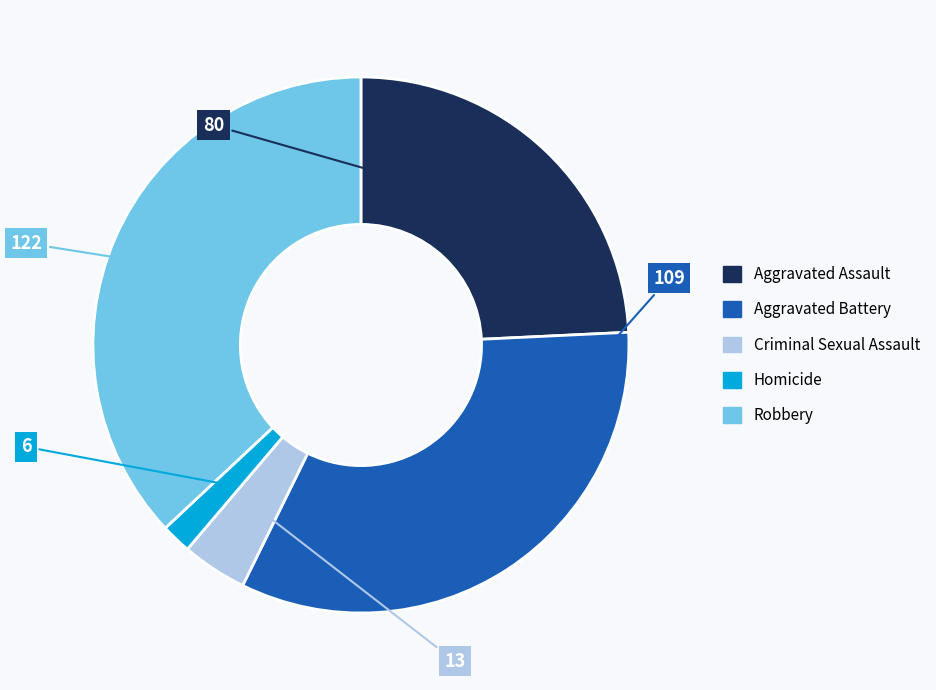

Which category has the biggest portion of the pie?

Robbery